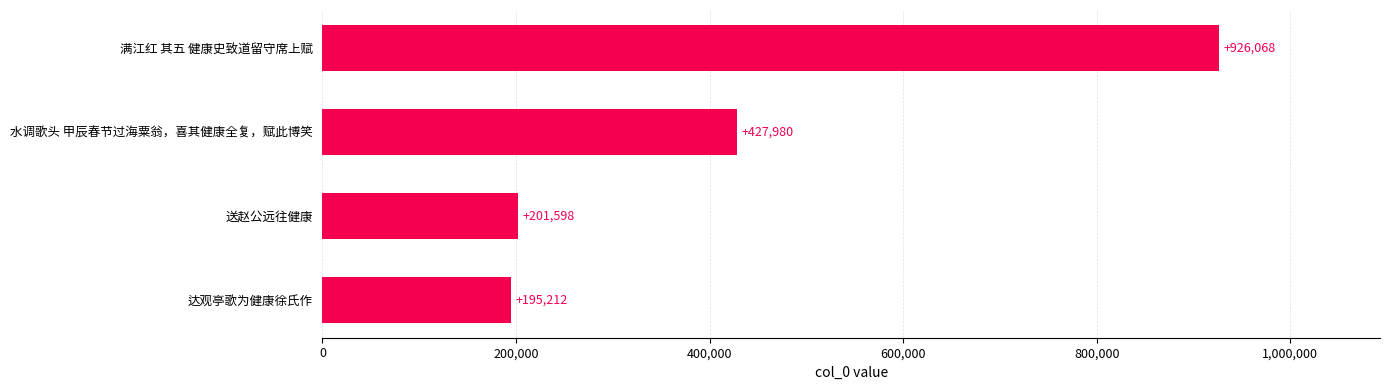

Where is the data nearest to the value 560640?

水调歌头 甲辰春节过海粟翁，喜其健康全复，赋此博笑